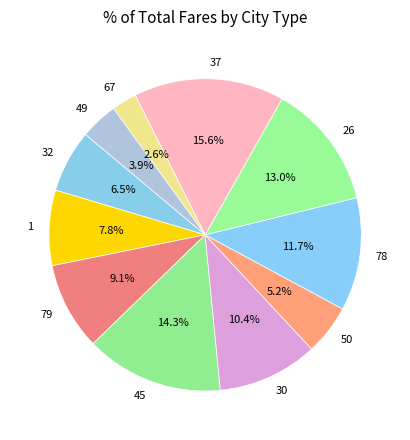

What is the smallest slice in the pie chart?

67